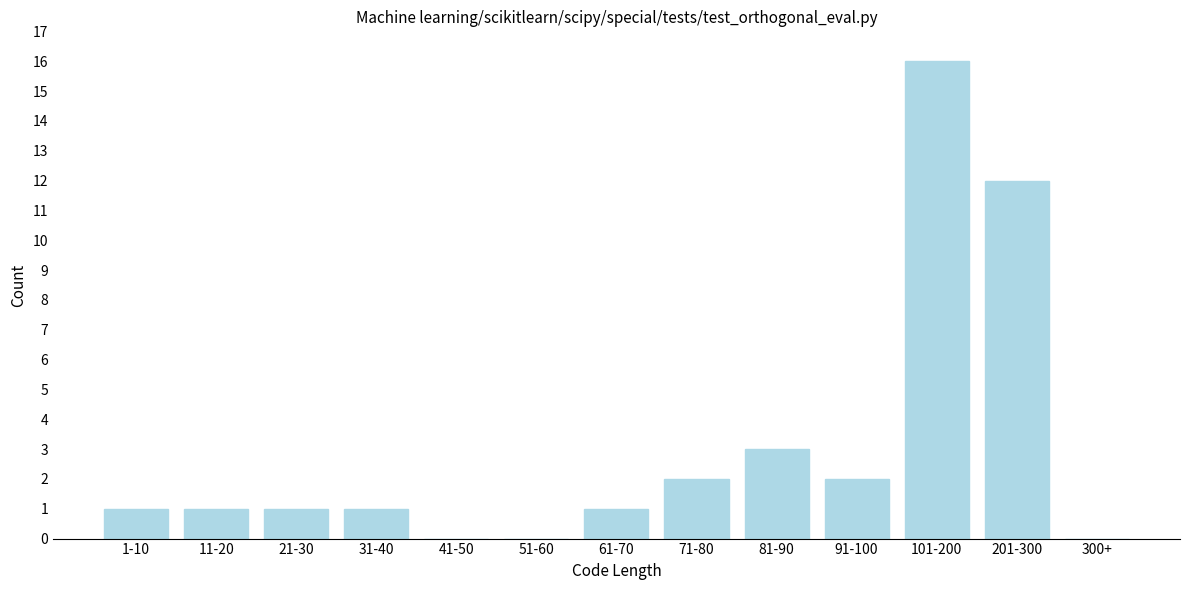

Reading left to right, extract all data points from this chart.

1-10=1	11-20=1	21-30=1	31-40=1	41-50=0	51-60=0	61-70=1	71-80=2	81-90=3	91-100=2	101-200=16	201-300=12	300+=0